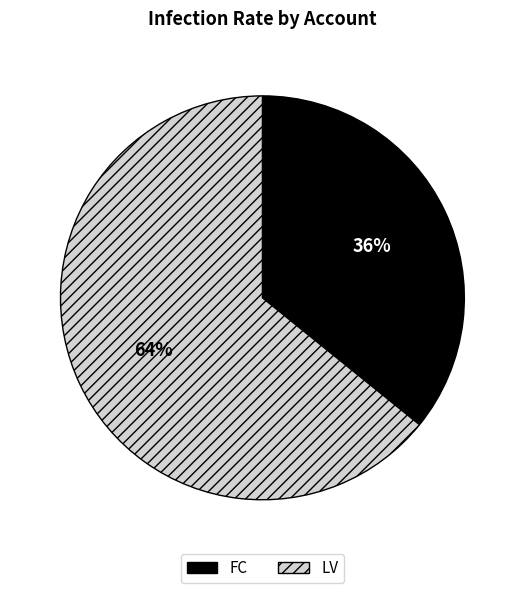

Which slice is the smallest?

FC